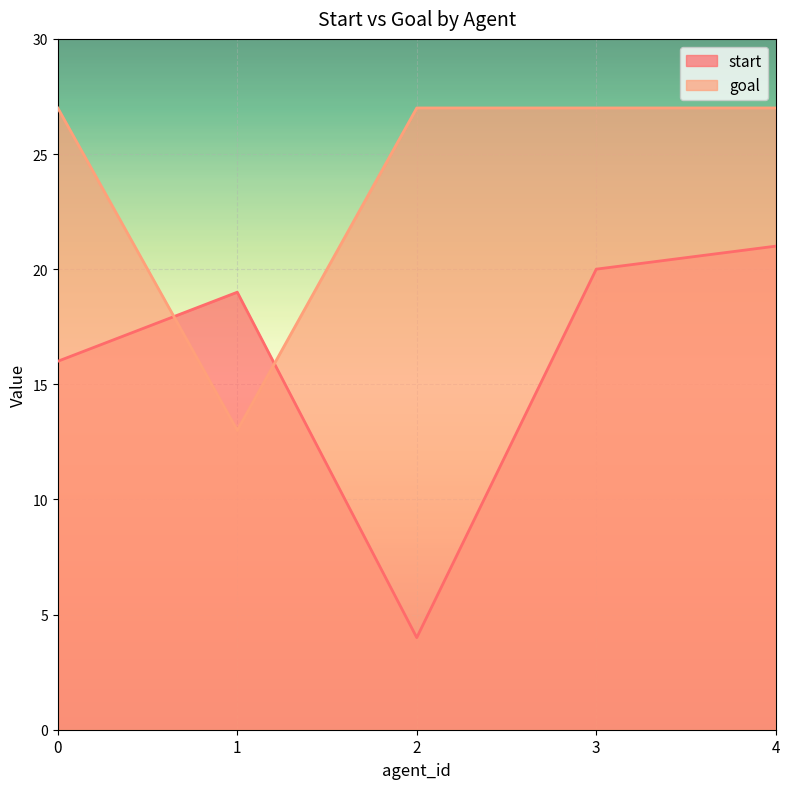

What is the value of the start point at the 2nd from the left?

19